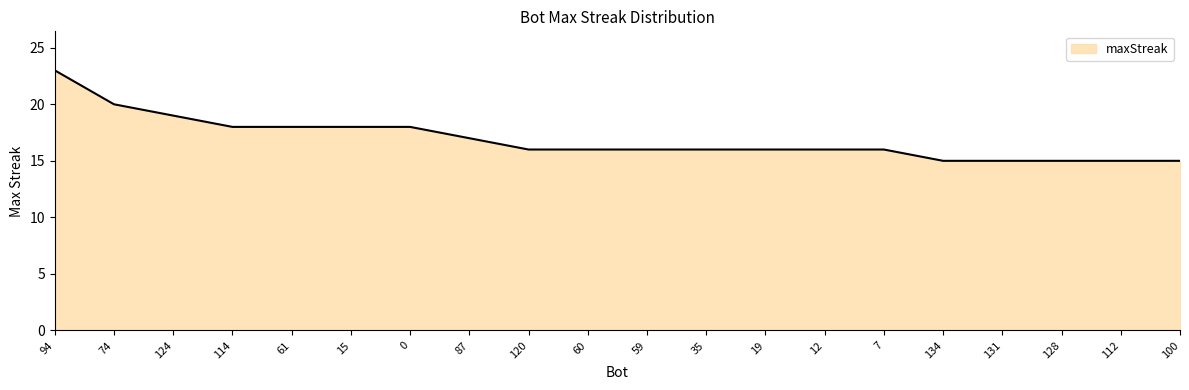

What position from the left is 59?

11